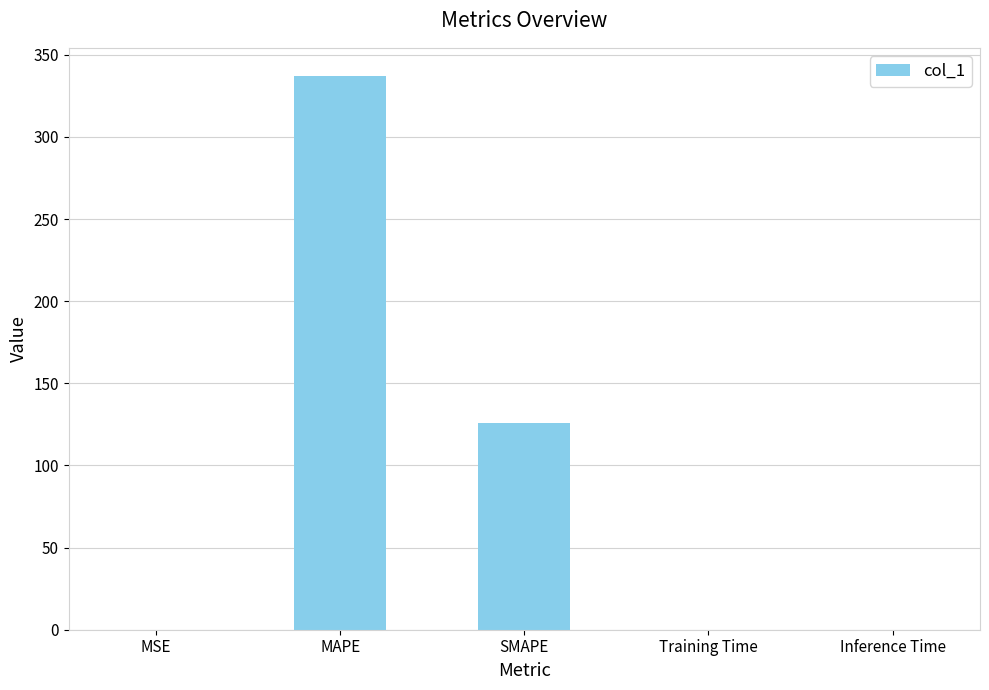

The value at Inference Time is 0.0. True or false?

True